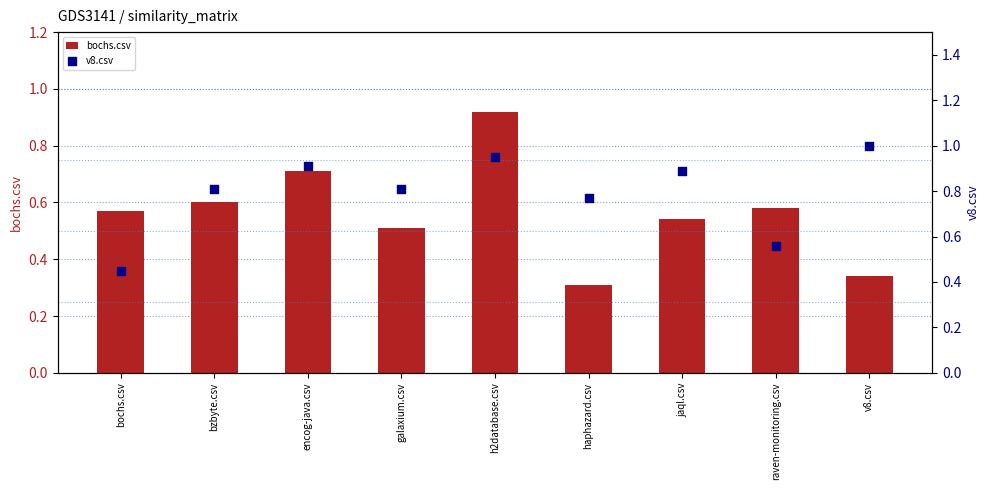

At how many categories does at least one series exceed 0?

9